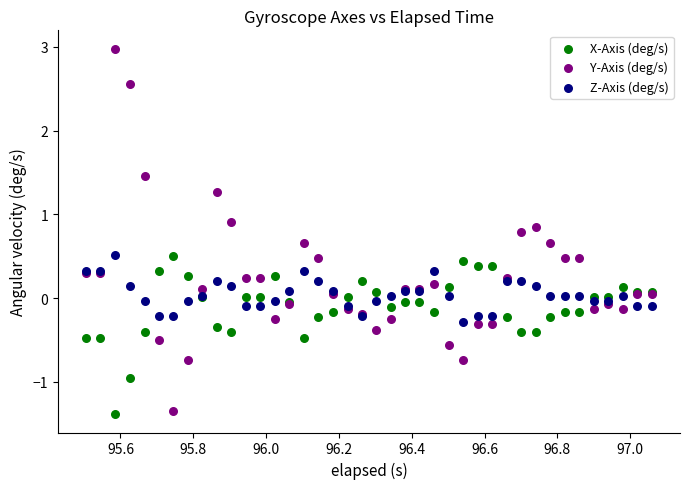

Which series has the widest spread of Y values?

Y-Axis (deg/s)